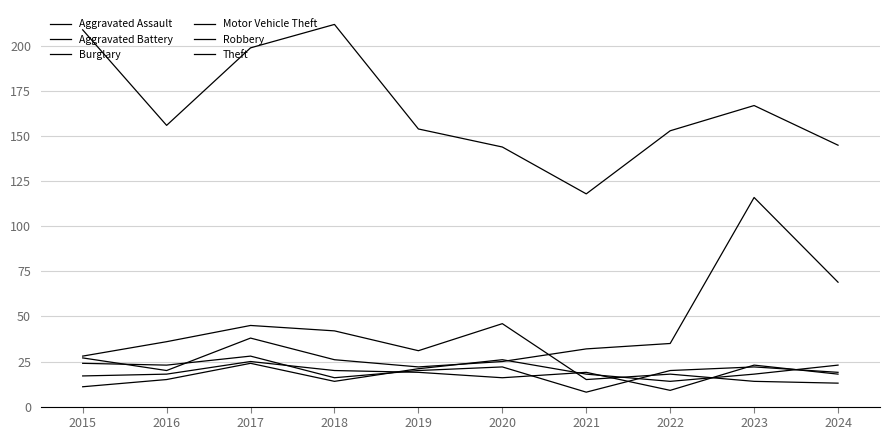

How many lines are shown in the chart?

6